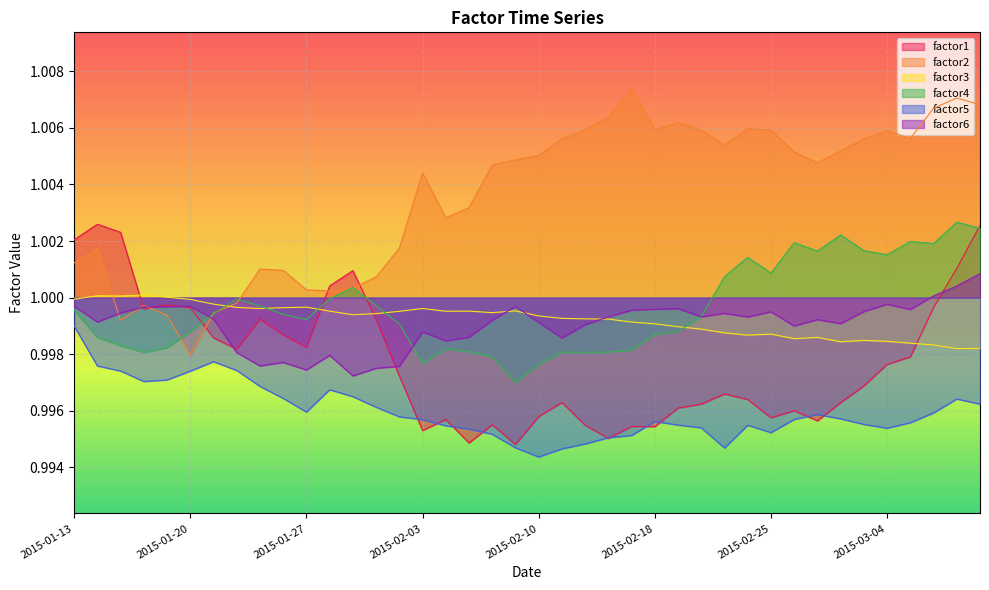

What is the label of the 21st point from the left?

2015-02-10